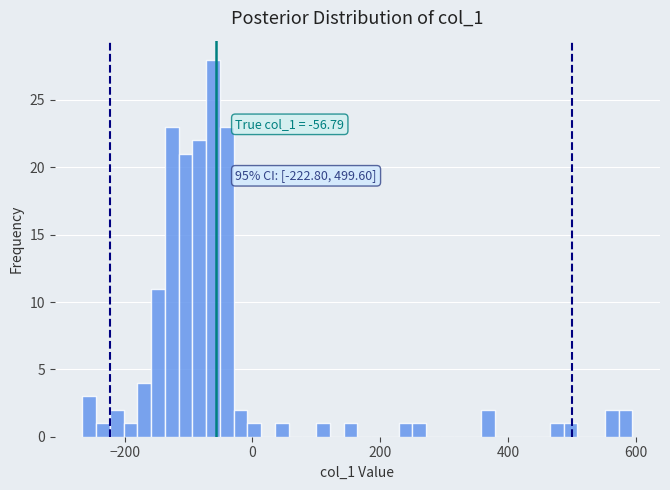

Read against the x-axis, roughly where is the centre of the tallest bar?

-60